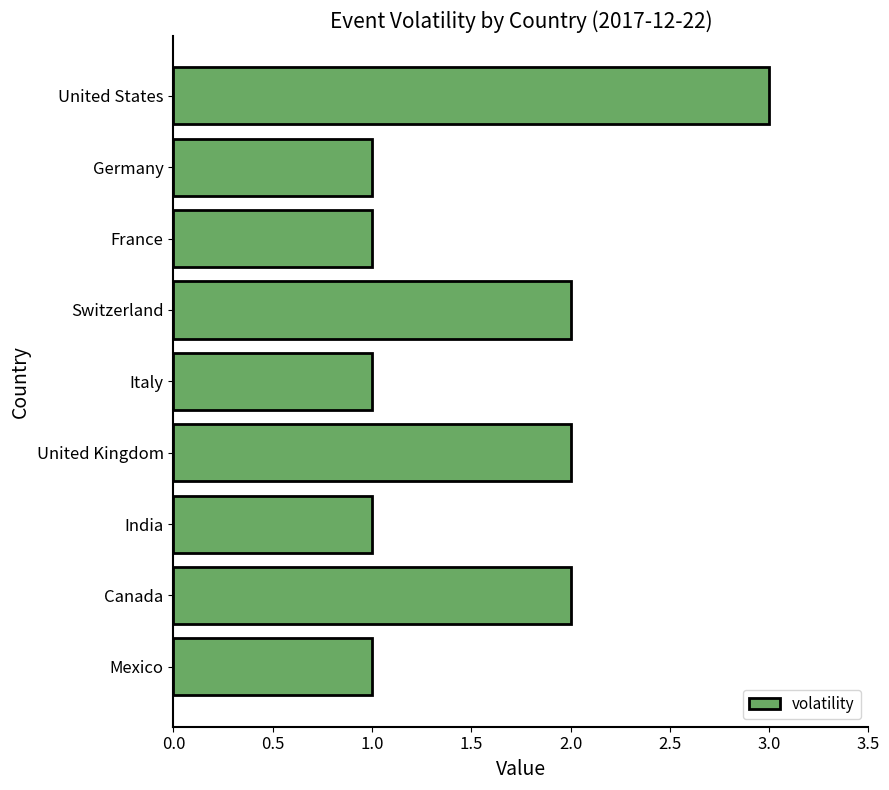

Does the chart contain stacked bars?

No